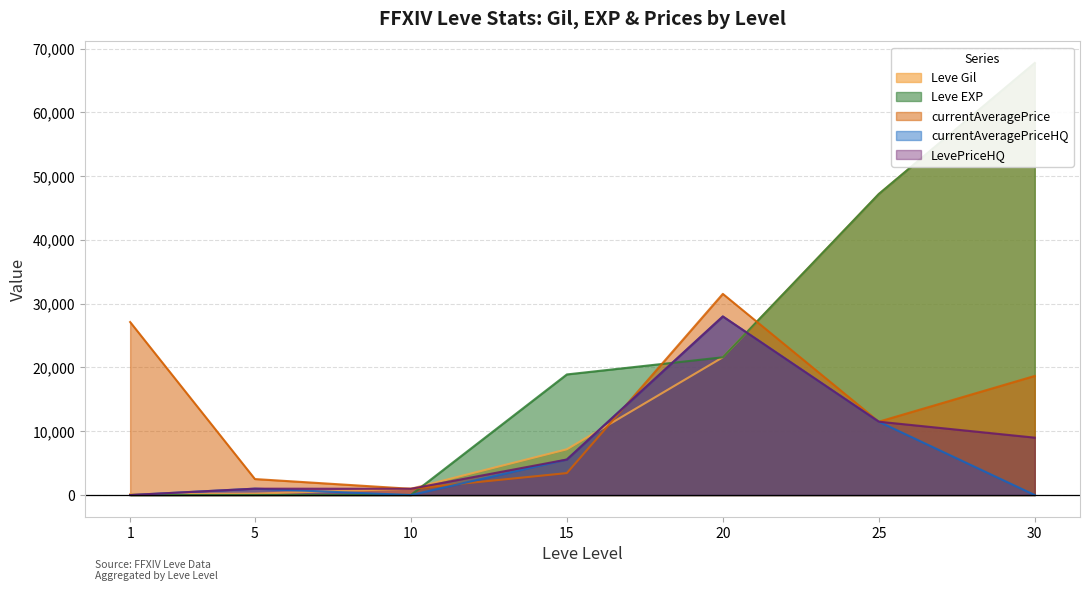

List the labels in order of currentAveragePriceHQ value, largest first.

20, 25, 15, 5, 1, 10, 30